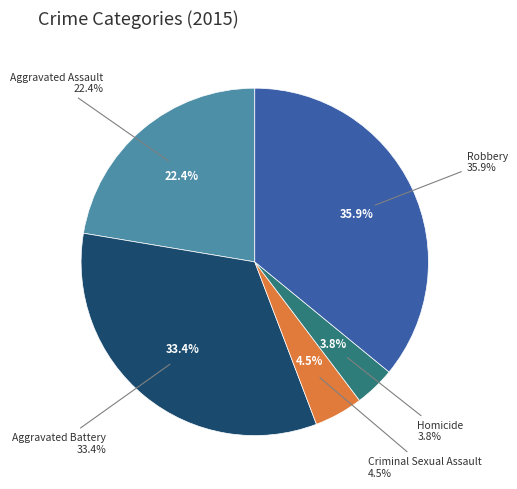

Is there any slice that represents more than half of the pie?

No